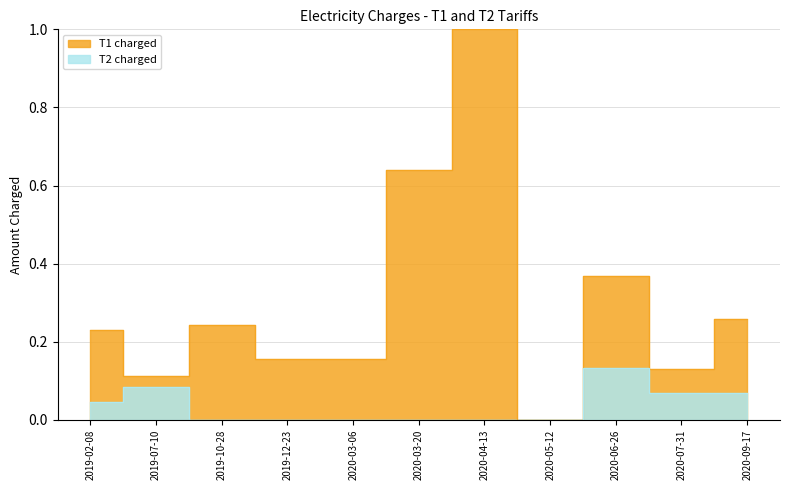

The value of T1 charged at 2020-06-26 is 0.5. True or false?

False